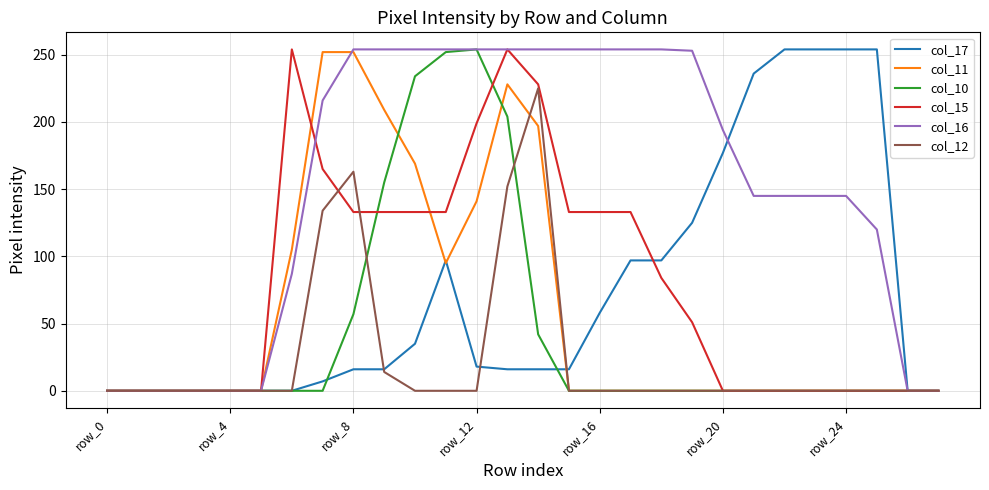

True or false: col_15 and col_12 cross at least once.

True